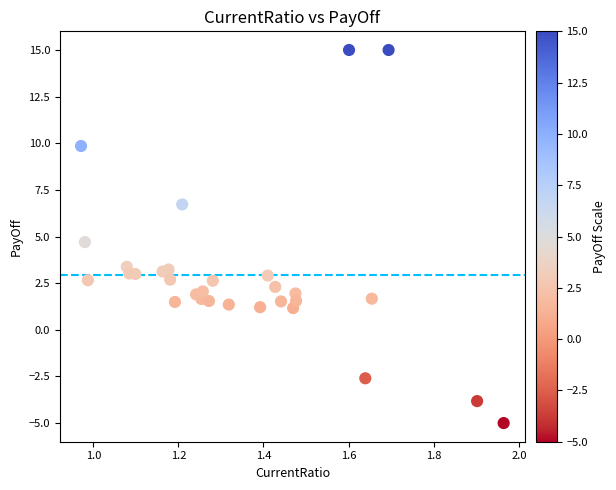

What is the range of X values (max minus min)?

1.0